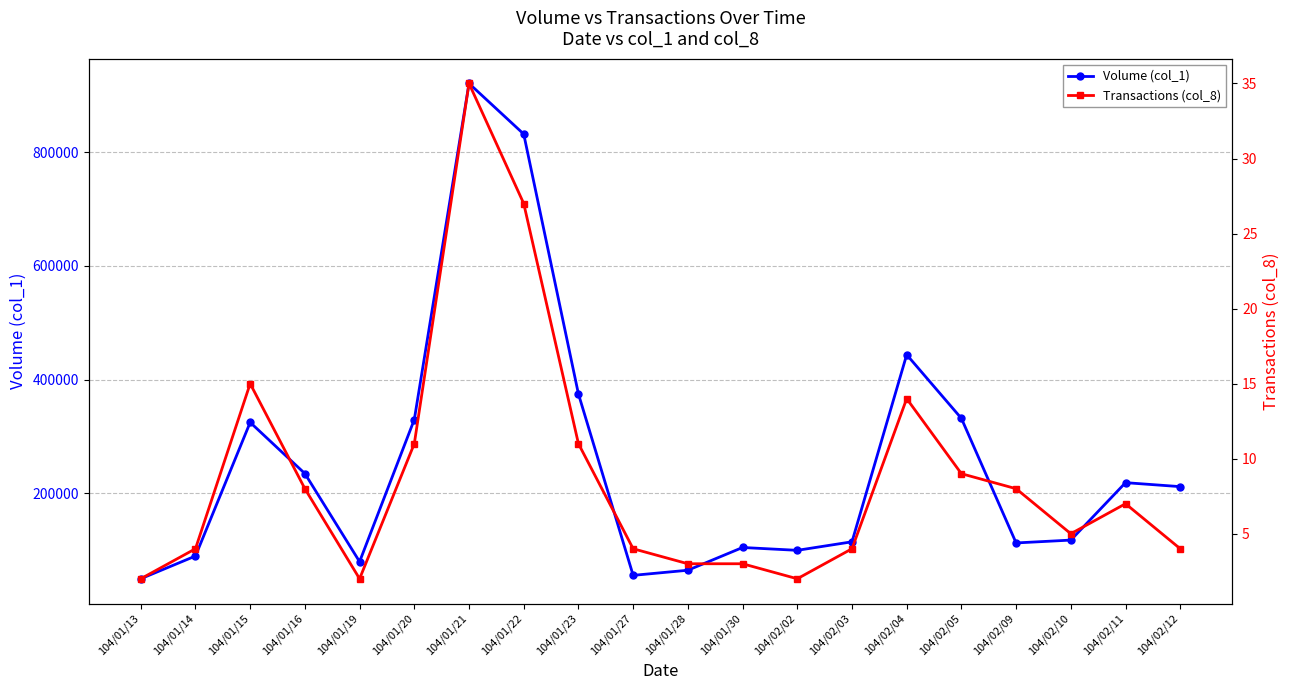

List the labels in order of Volume (col_1) value, largest first.

104/01/21, 104/01/22, 104/02/04, 104/01/23, 104/02/05, 104/01/20, 104/01/15, 104/01/16, 104/02/11, 104/02/12, 104/02/10, 104/02/03, 104/02/09, 104/01/30, 104/02/02, 104/01/14, 104/01/19, 104/01/28, 104/01/27, 104/01/13